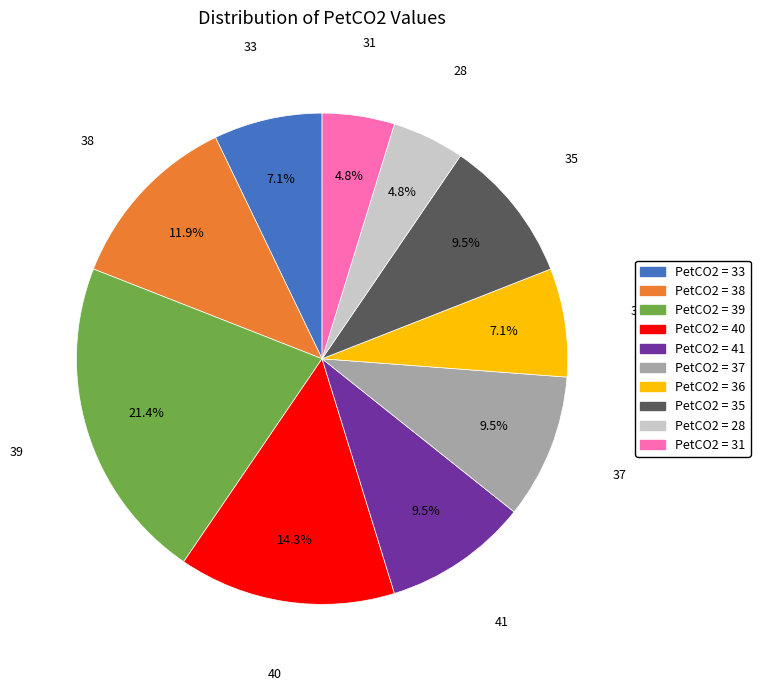

Between PetCO2 = 35 and PetCO2 = 31, which is larger?

PetCO2 = 35